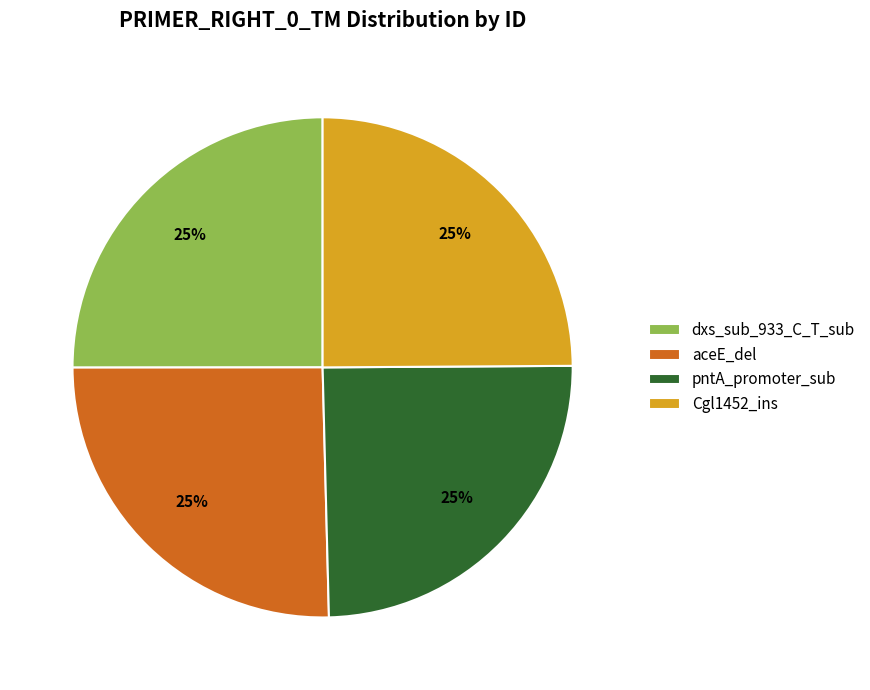

Does Cgl1452_ins account for over 50% of the chart?

No